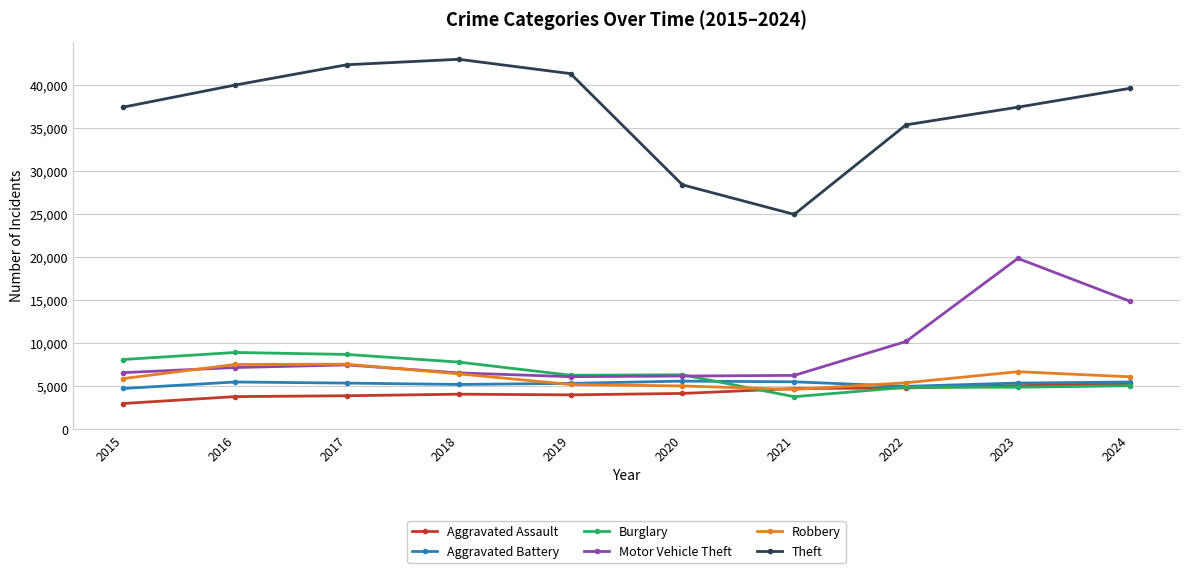

What is the difference between the Theft values at 2024 and 2018?

3380